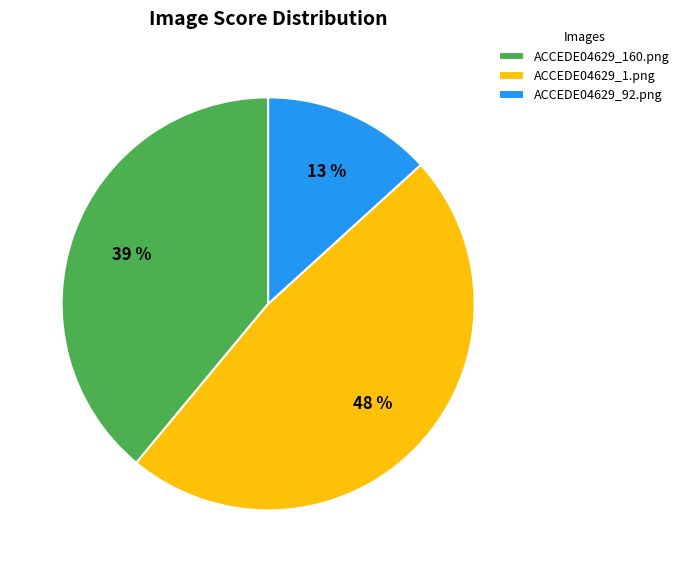

Combined, do ACCEDE04629_92.png and ACCEDE04629_1.png account for over 50%?

Yes